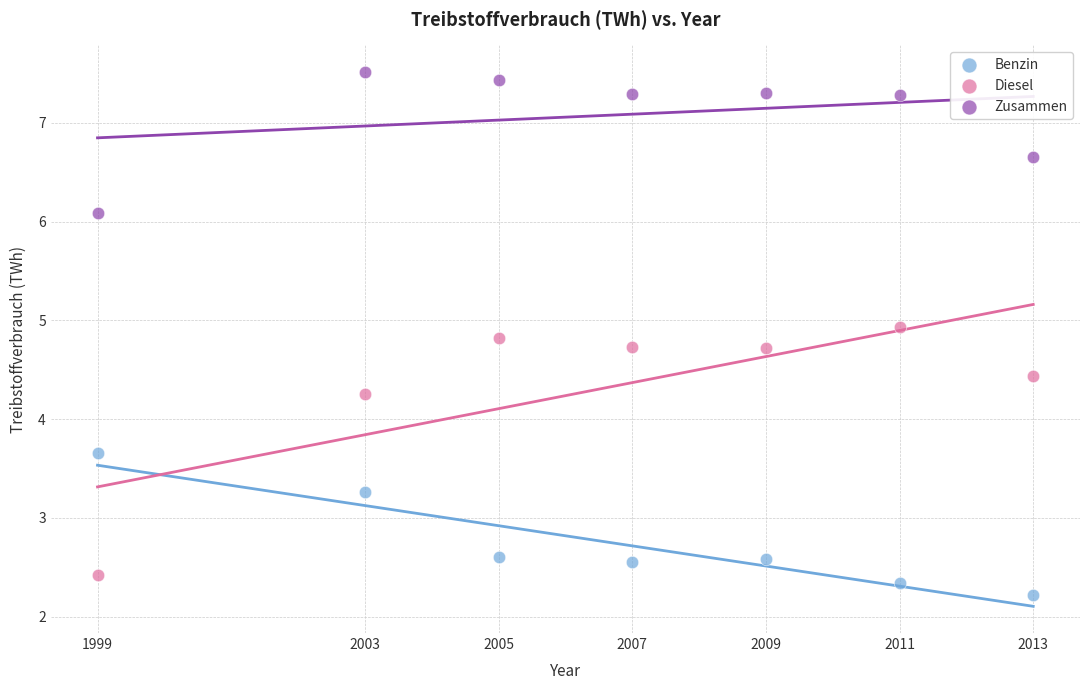

In the Zusammen series, what Y value is closest to 6?

6.1